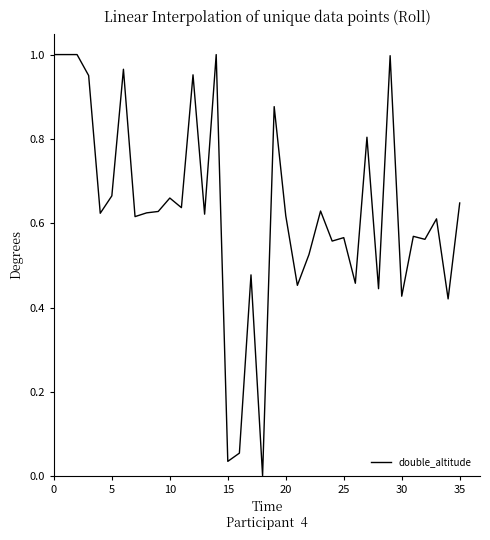

Reading right to left, transcribe all the data shown in this chart.

0.6	0.4	0.6	0.6	0.6	0.4	1.0	0.4	0.8	0.5	0.6	0.6	0.6	0.5	0.5	0.6	0.9	0.0	0.5	0.1	0.0	1.0	0.6	1.0	0.6	0.7	0.6	0.6	0.6	1.0	0.7	0.6	1.0	1.0	1.0	1.0